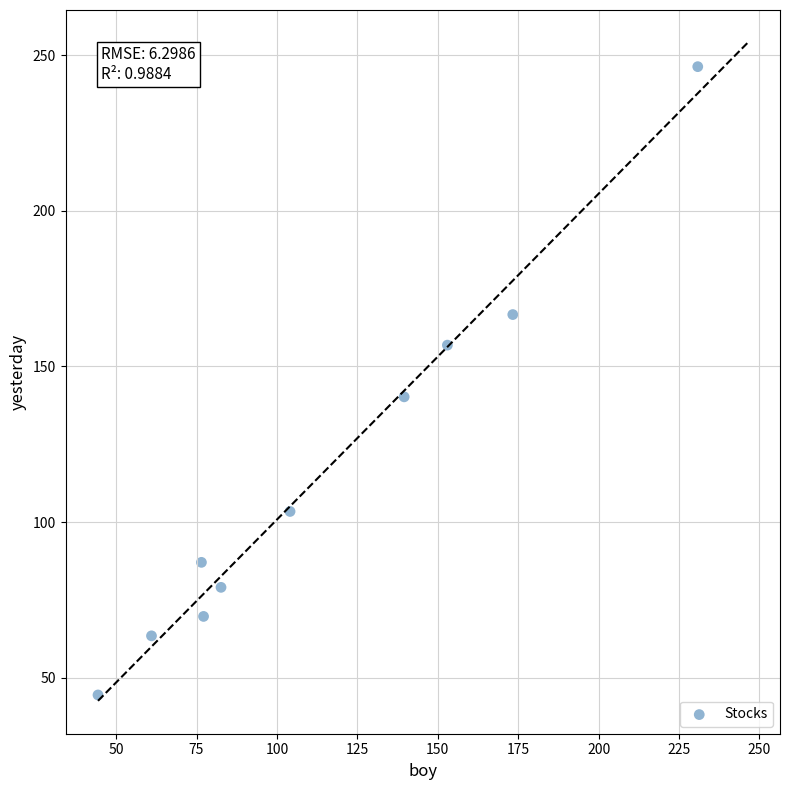

What Y value in the scatter plot is closest to 145?

140.2